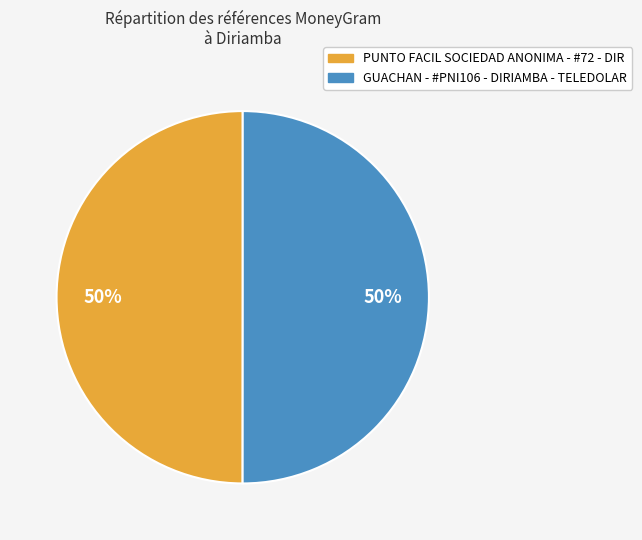

To the nearest percent, what percentage of the pie is PUNTO FACIL SOCIEDAD ANONIMA - #72 - DIR?

50%